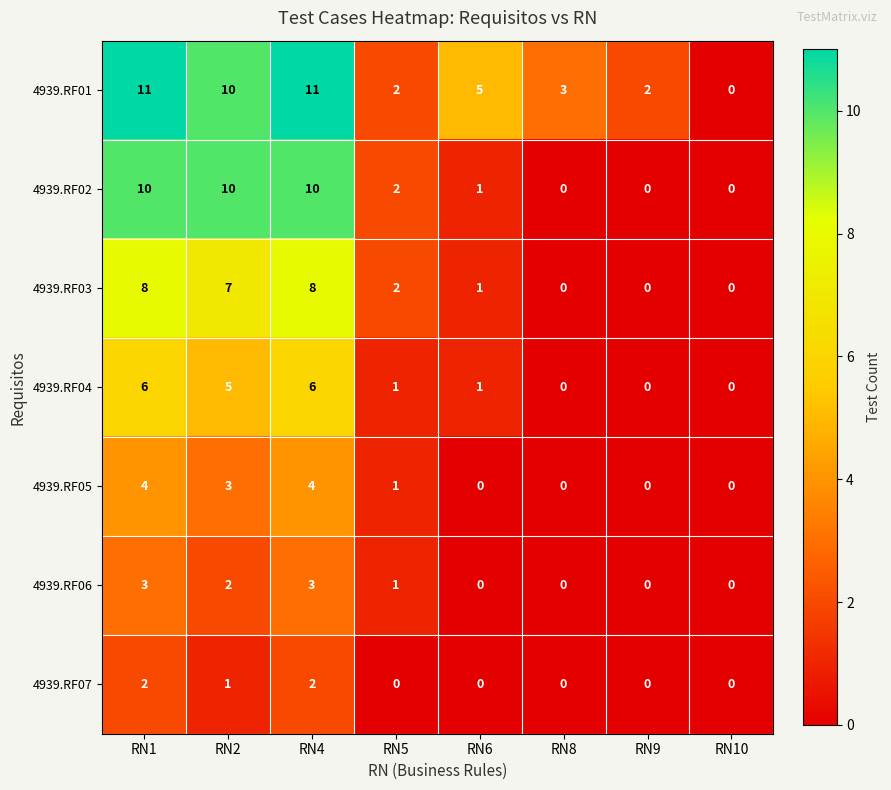

What is the sum of all 4939.RF07 values?

5